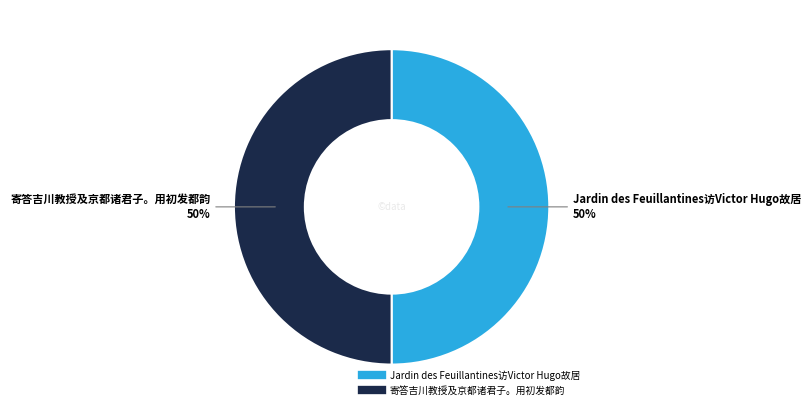

True or false: Jardin des Feuillantines访Victor Hugo故居 accounts for 61% of the total.

False